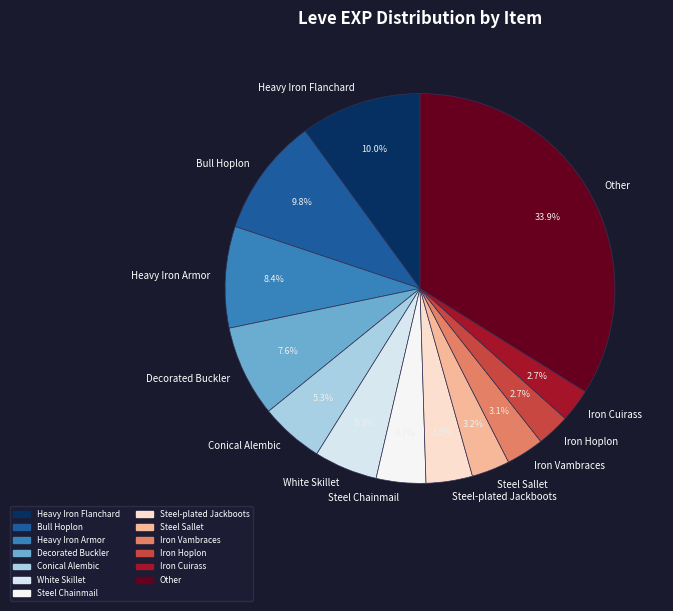

Is it true that White Skillet is 1% of the pie?

False